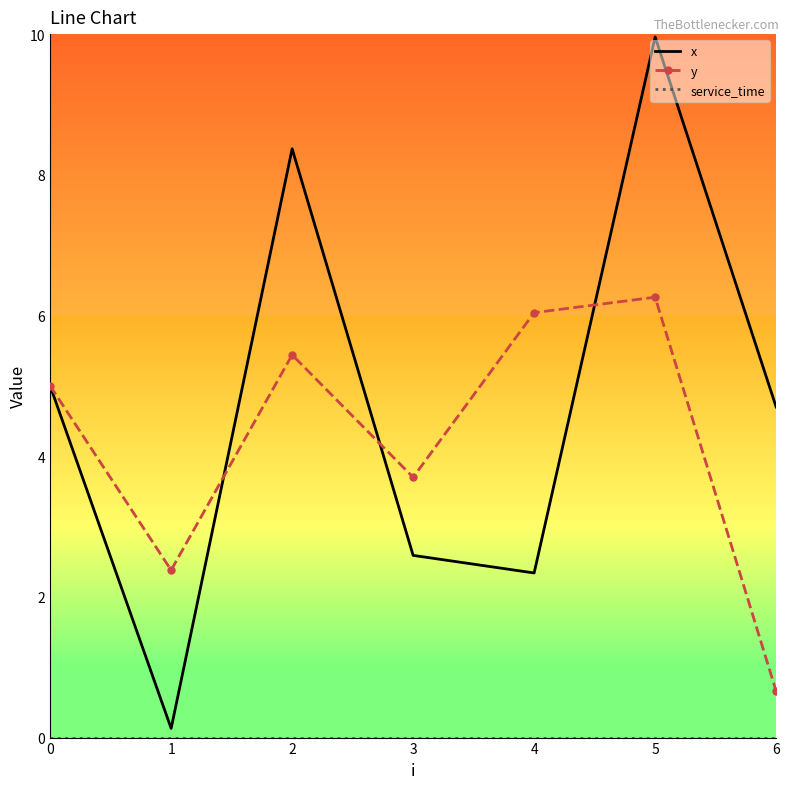

Is it true that y equals 6.3 at 5?

True